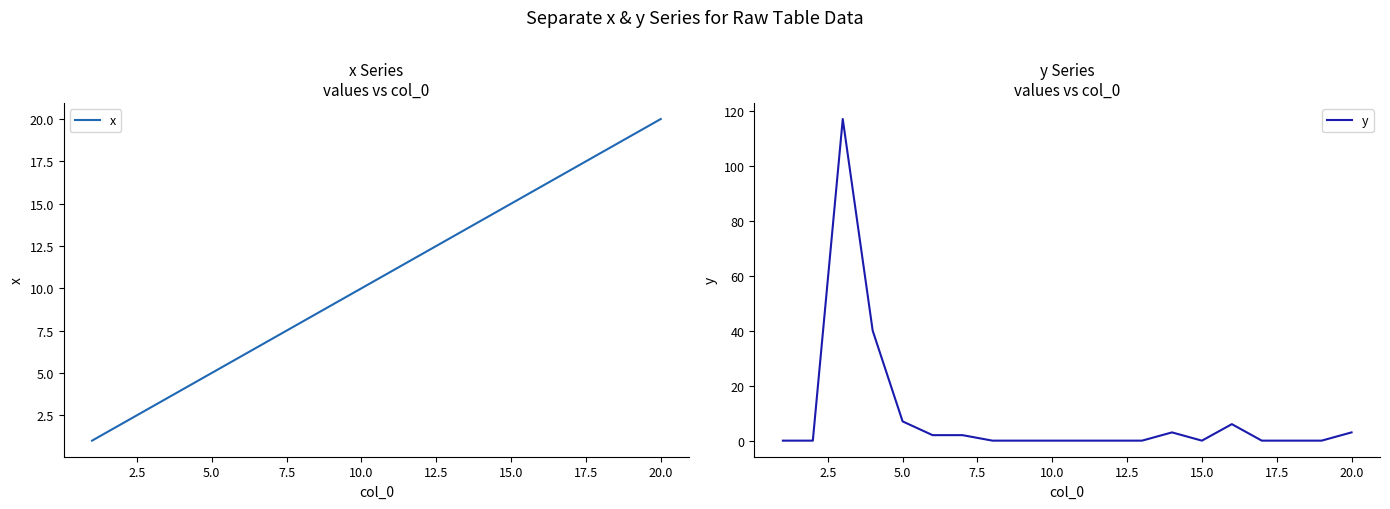

Is the value of x at 22.5 greater than the value of y at 15.0?

Yes